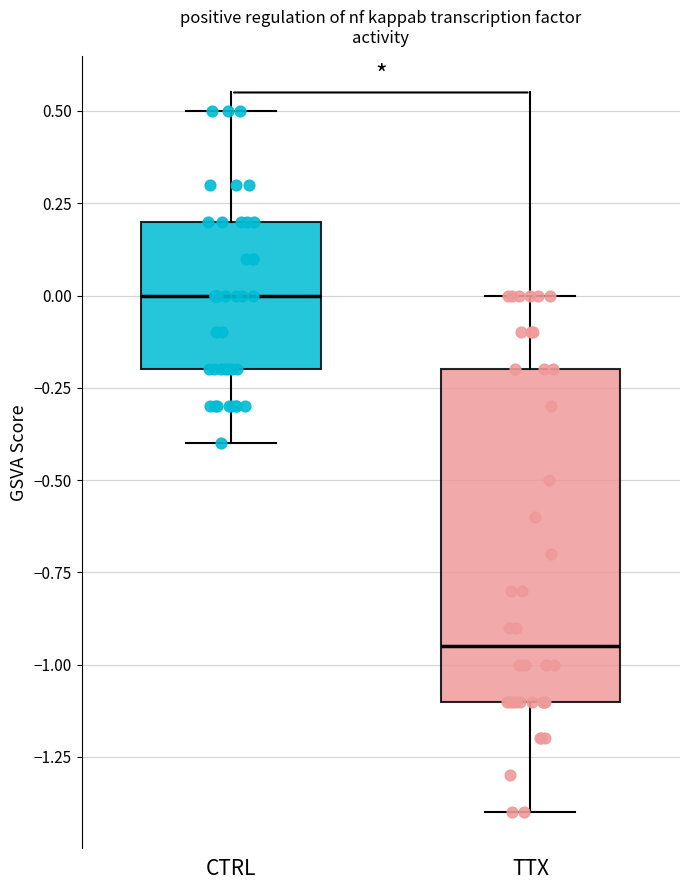

Reading left to right, transcribe this box plot: for each box, give where its median line is, the range the box spans, and where its two whiskers end, as read against the y-axis. The values are not printed on the chart, so give them approximately, as read against the axis.

CTRL: median 0.00, box -0.20 to 0.20, whiskers -0.40 to 0.50
TTX: median -0.95, box -1.10 to -0.20, whiskers -1.40 to 0.00